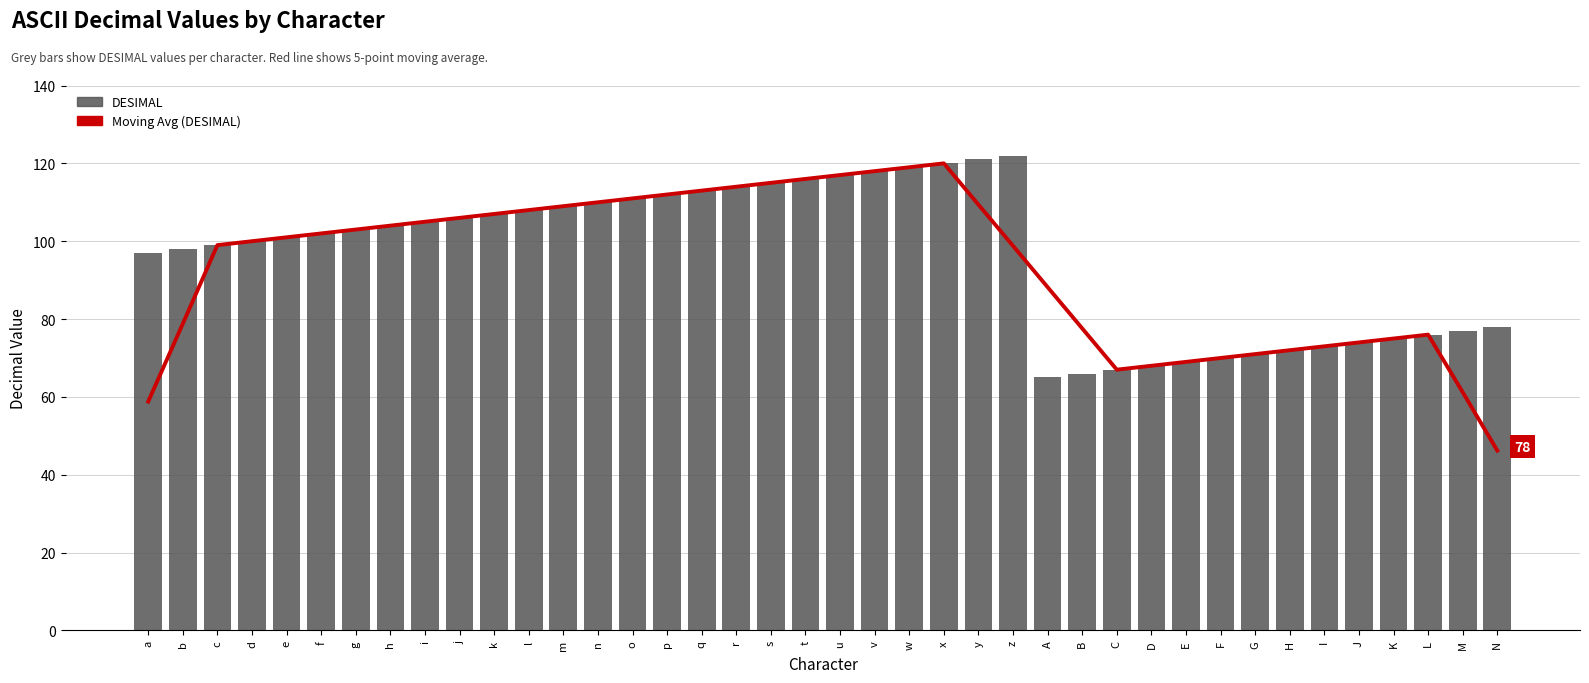

What is the label of the 27th bar from the right?

n